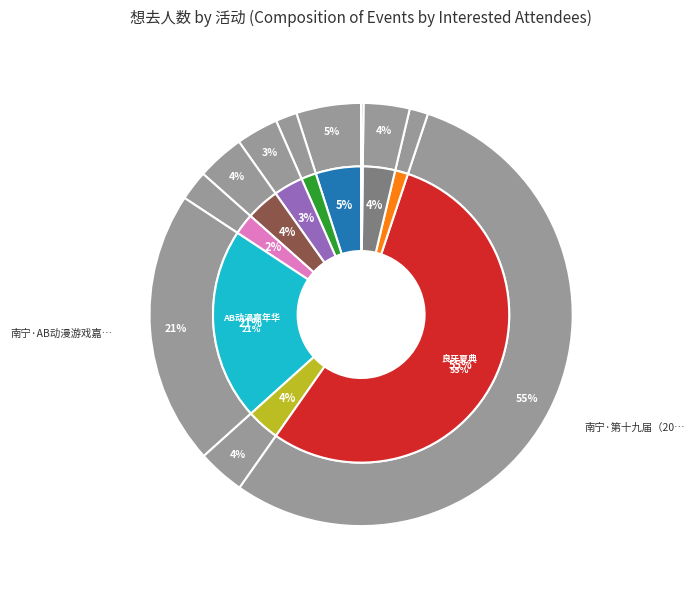

What is the smallest slice in the pie chart?

南宁·万圣漫控嘉年华10